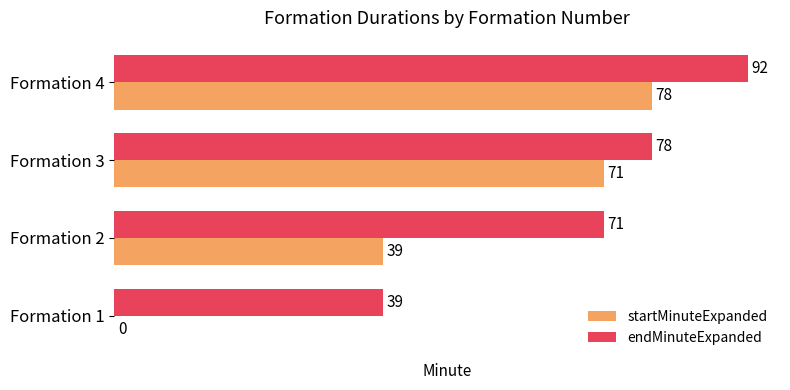

At which category is the sum across all series the highest?

Formation 4